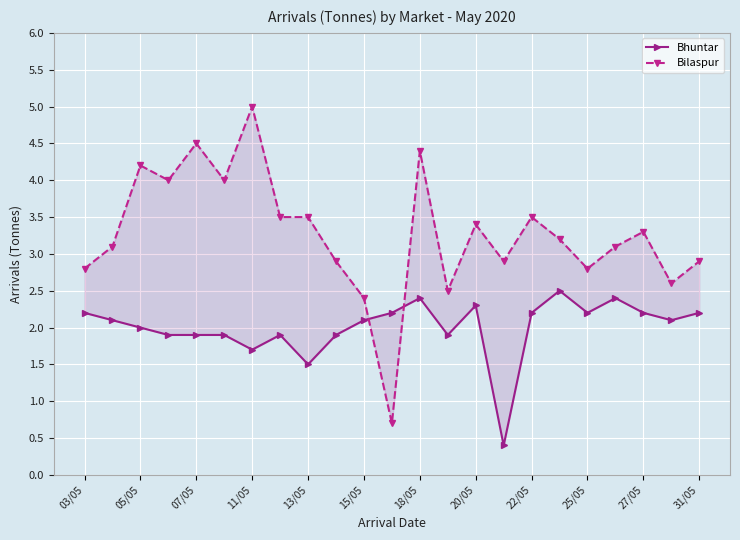

What is the difference between the highest and lowest values at 03/05?

0.6